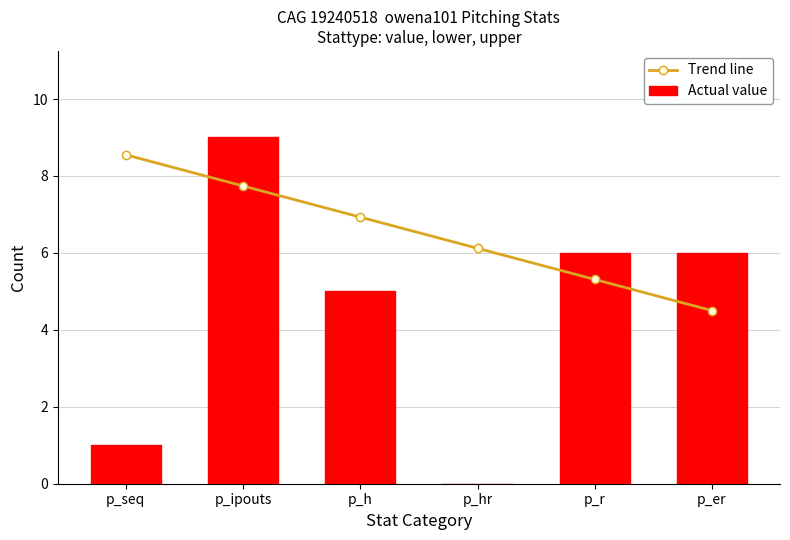

The value of Actual value at p_ipouts is 9. True or false?

True